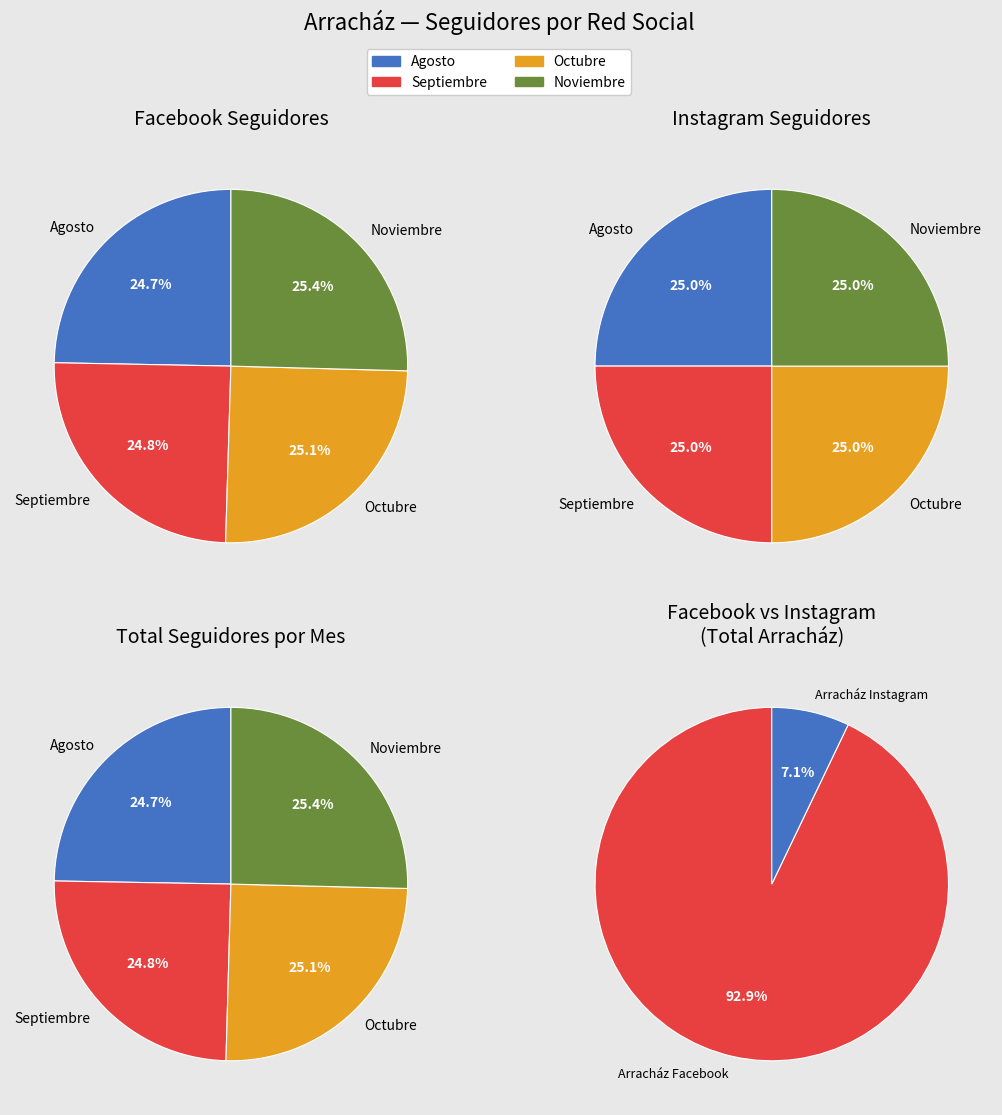

Is it true that Agosto is 25% of the pie?

True